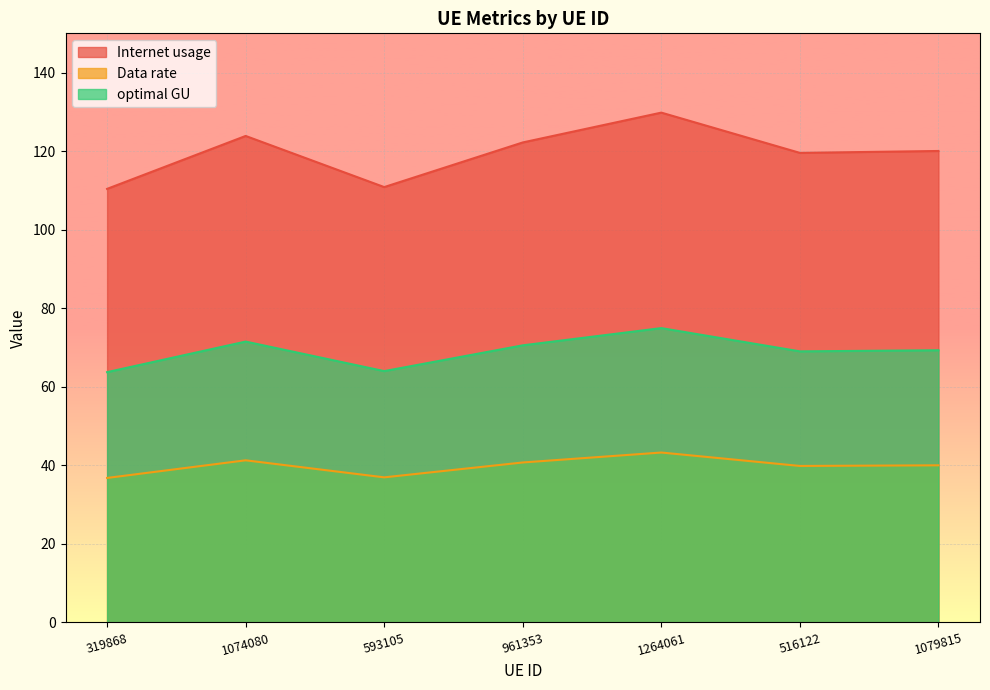

What is the spread (max minus min) of values at 593105?

73.9